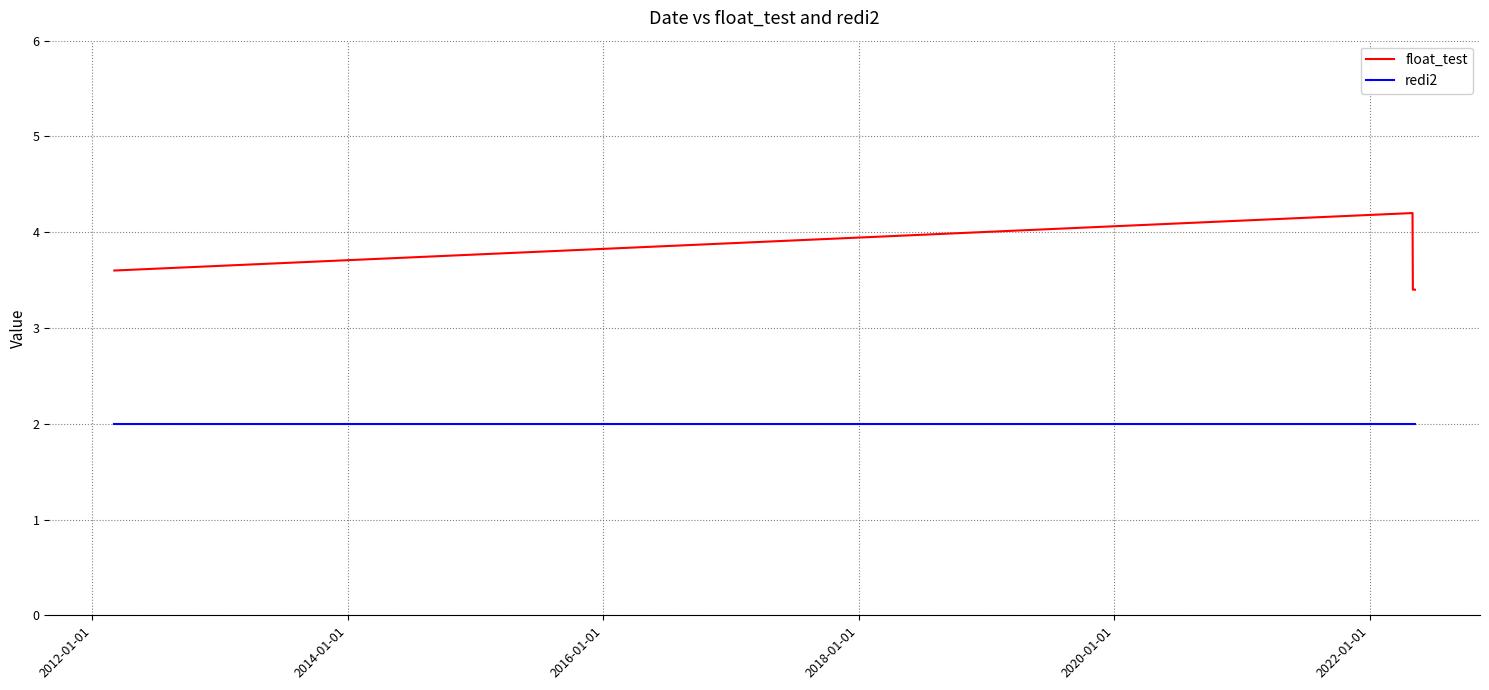

List the series in order of their peak value, lowest first.

redi2, float_test